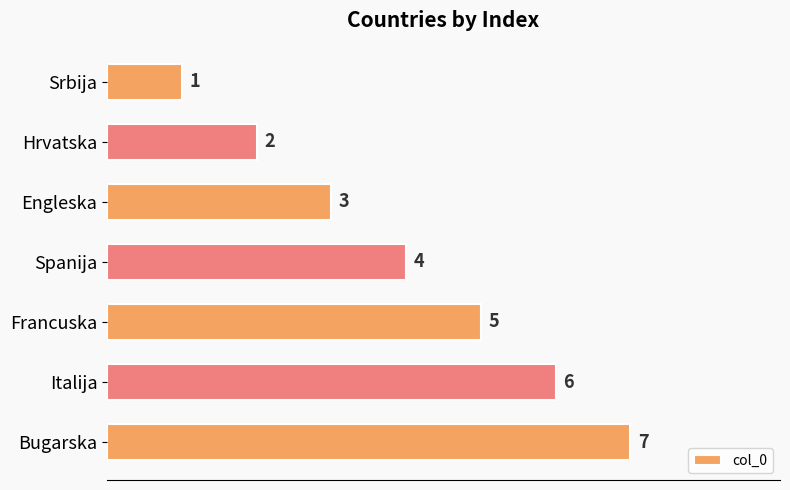

Are the bars horizontal?

Yes